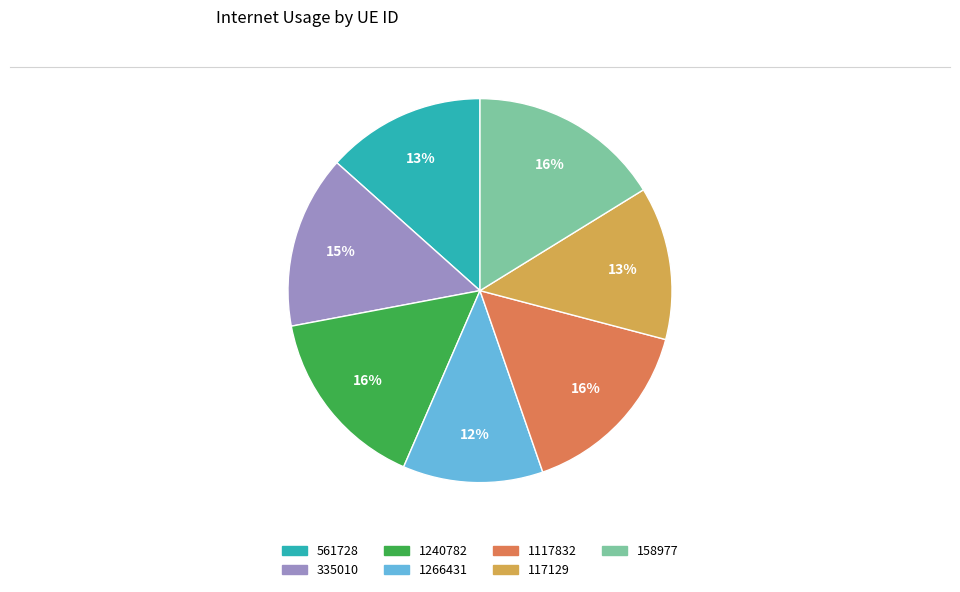

The 1240782 slice represents 16% of the pie. True or false?

True